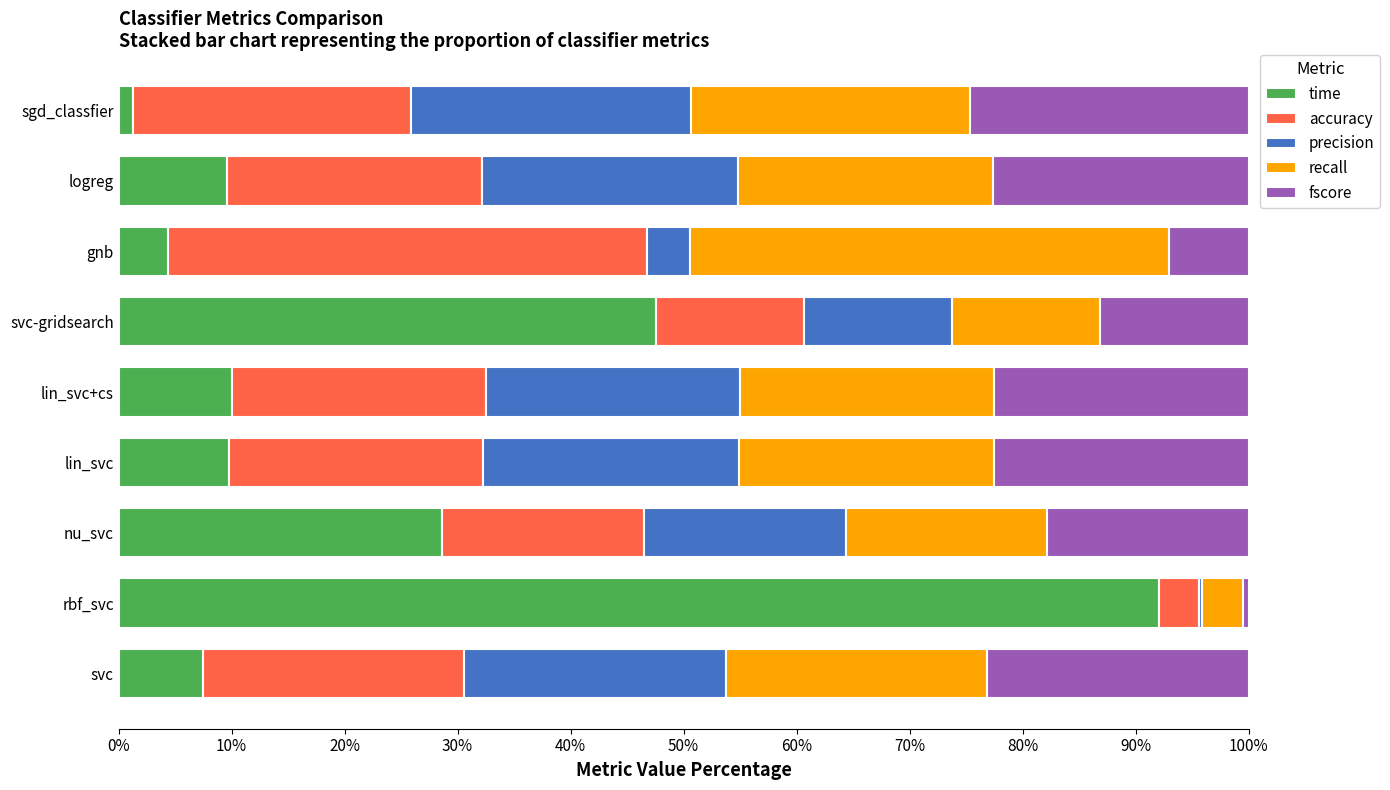

What is the highest value of the time series?

92.1